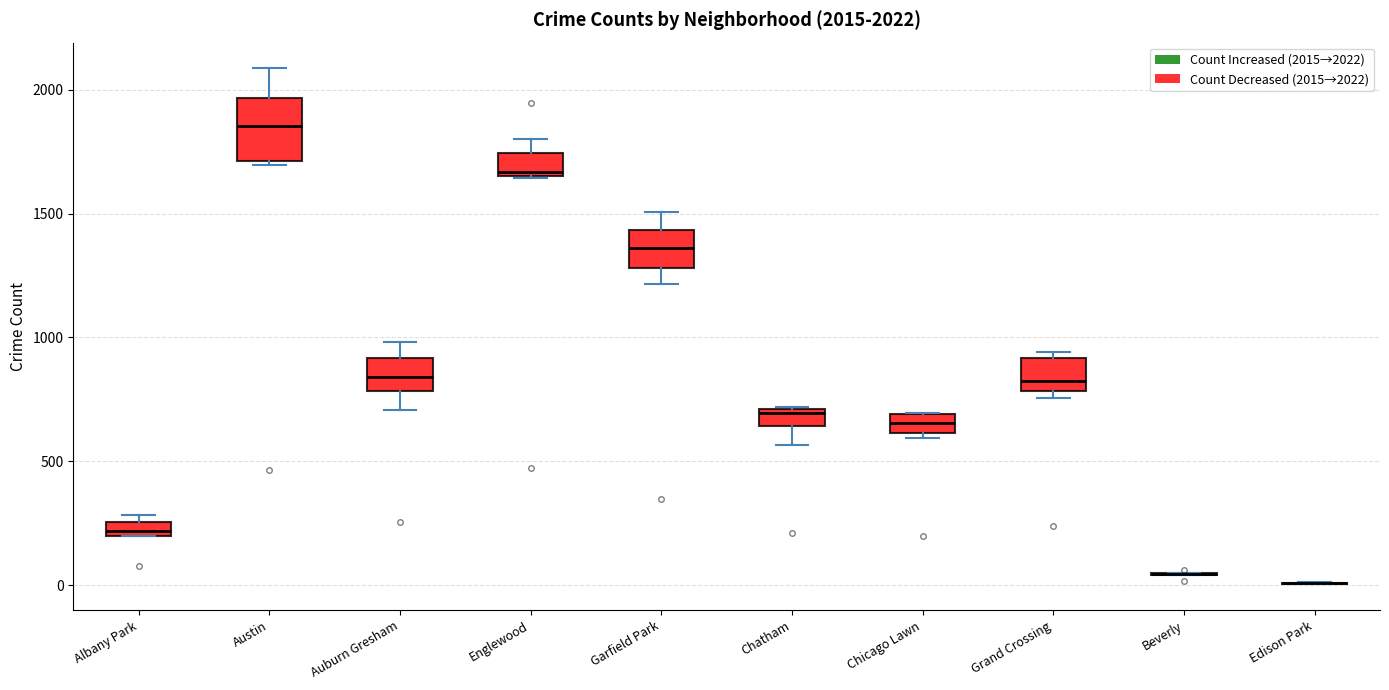

Comparing the boxes themselves (not the whiskers), which one is the tallest?

Austin